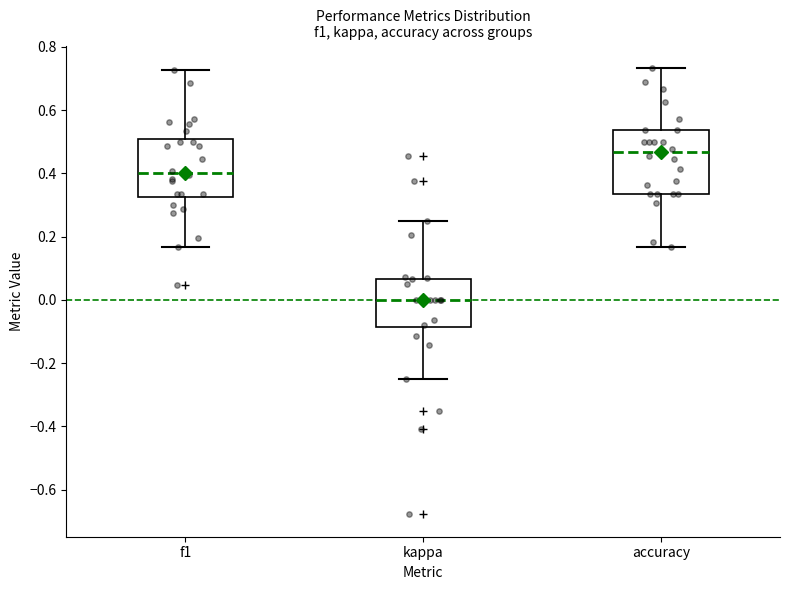

Reading left to right, transcribe this box plot: for each box, give where its median line is, the range the box spans, and where its two whiskers end, as read against the y-axis. The values are not printed on the chart, so give them approximately, as read against the axis.

f1: median 0.40, box 0.32 to 0.50, whiskers 0.16 to 0.72
kappa: median 0.00, box -0.08 to 0.06, whiskers -0.24 to 0.26
accuracy: median 0.46, box 0.34 to 0.54, whiskers 0.16 to 0.74